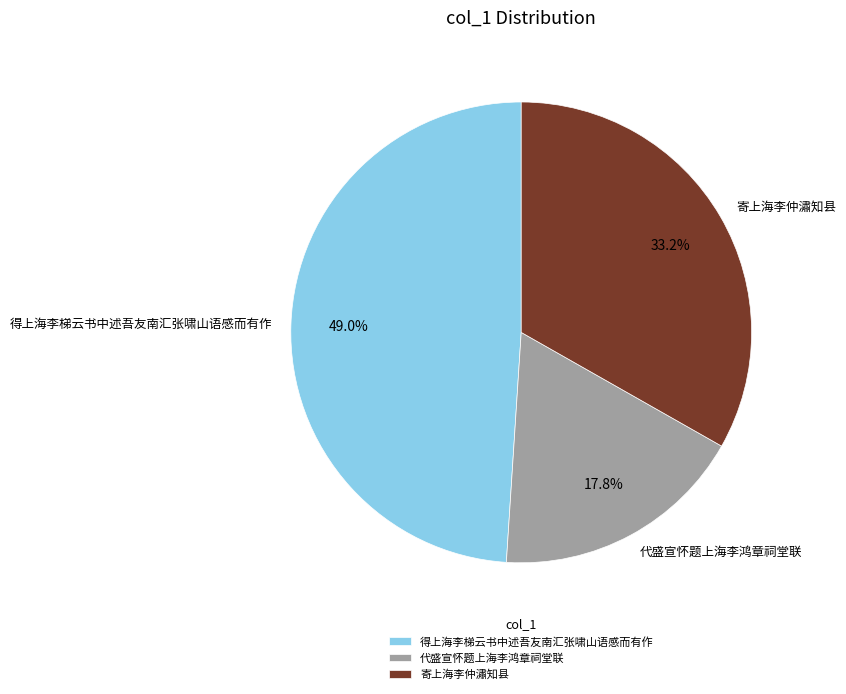

What percentage is the 寄上海李仲潚知县 slice, to the nearest percent?

33%